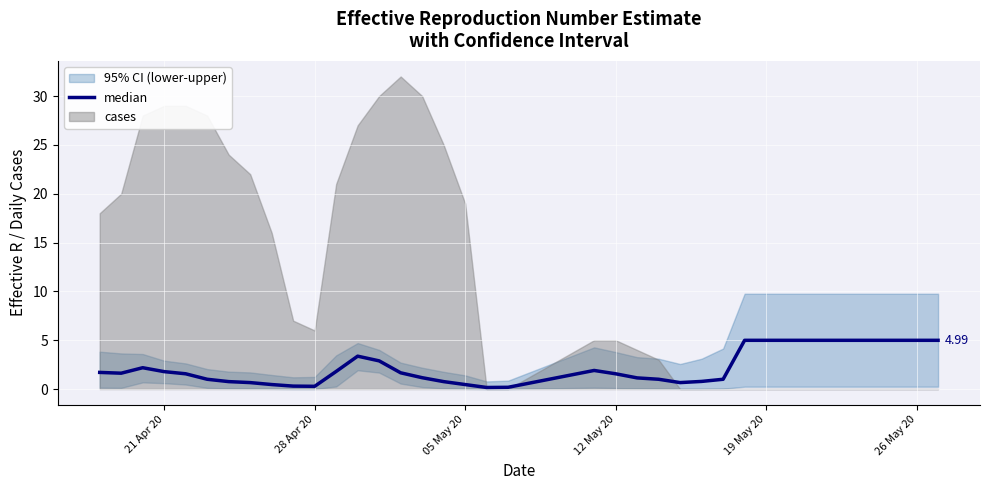

What is the difference between the maximum and second lowest values?

4.8